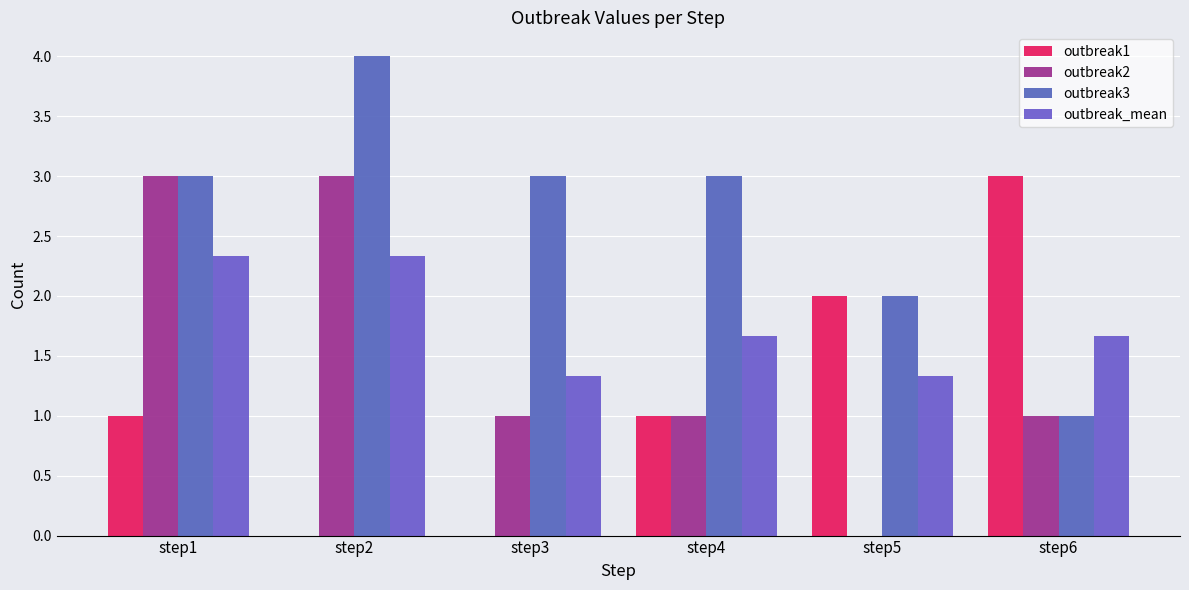

How many outbreak2 values are between 1 and 3?

5